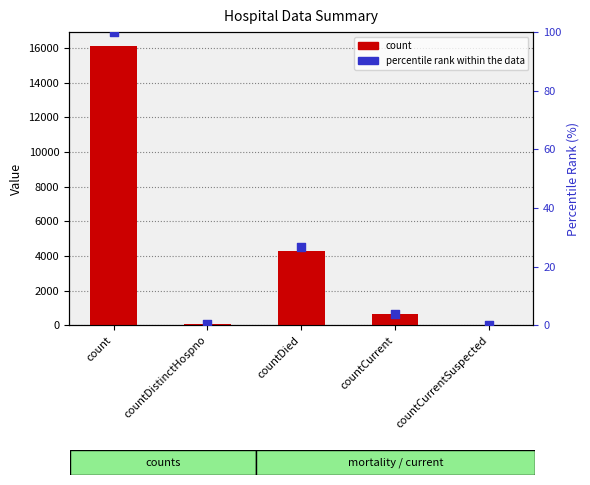

Which series has the largest Y range (max minus min)?

count